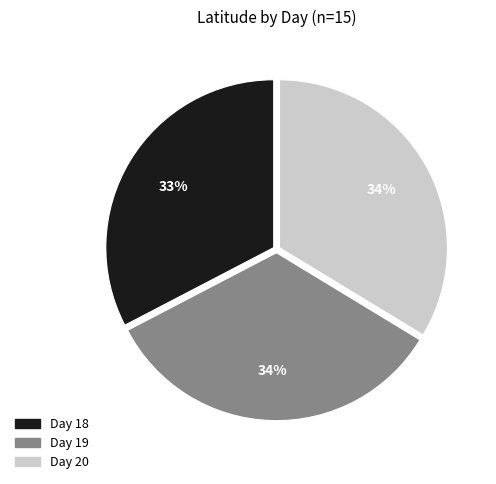

How many slices are in this pie chart?

3